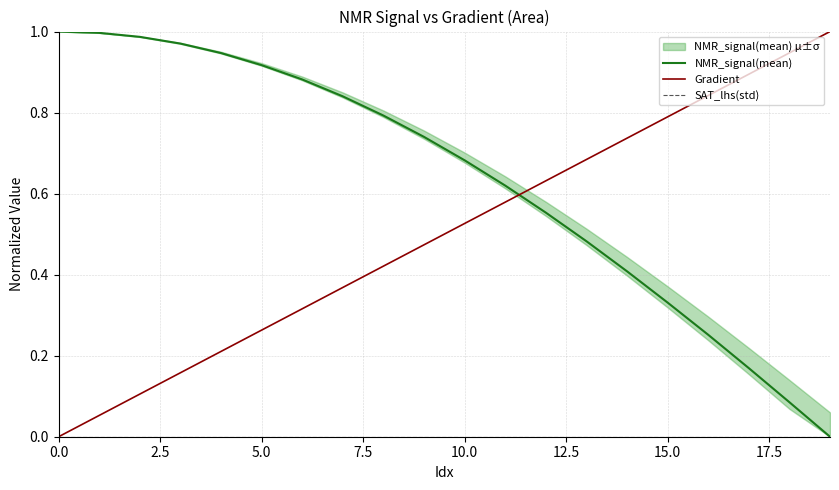

True or false: Gradient and SAT_lhs(std) cross at least once.

False